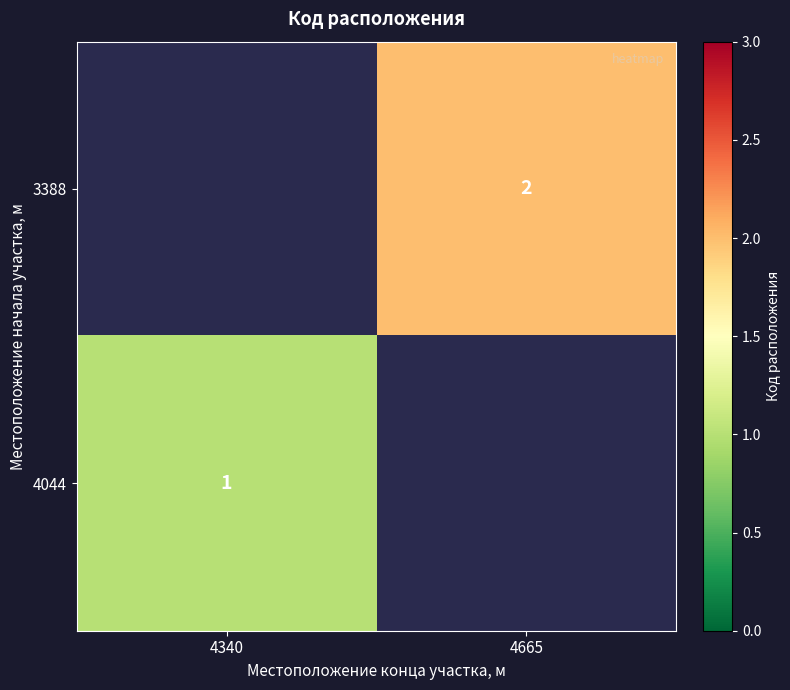

Which label corresponds to the largest value in the chart?

4665